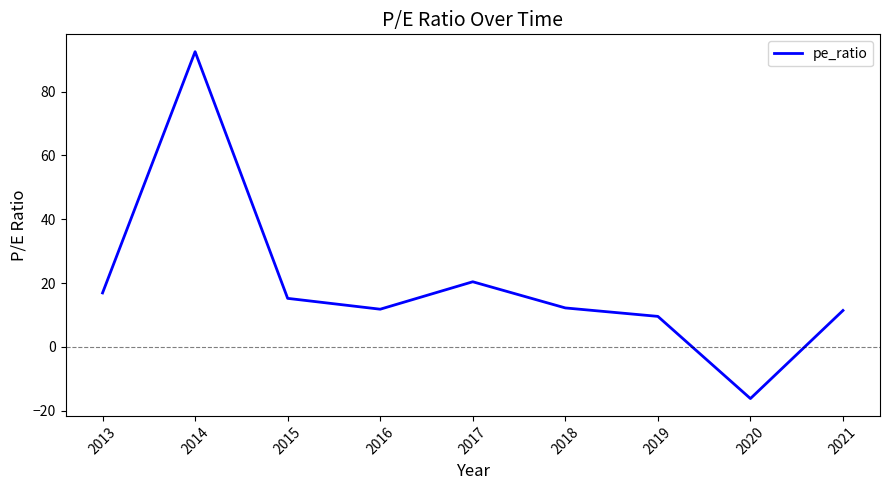

What is the approximate value at 2014?

92.5